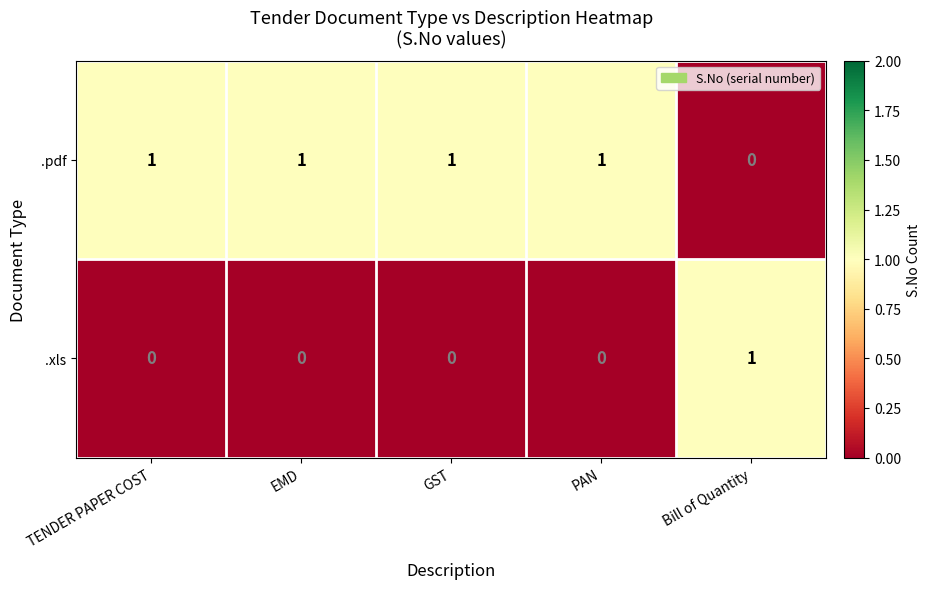

How many data points does each series have?

5